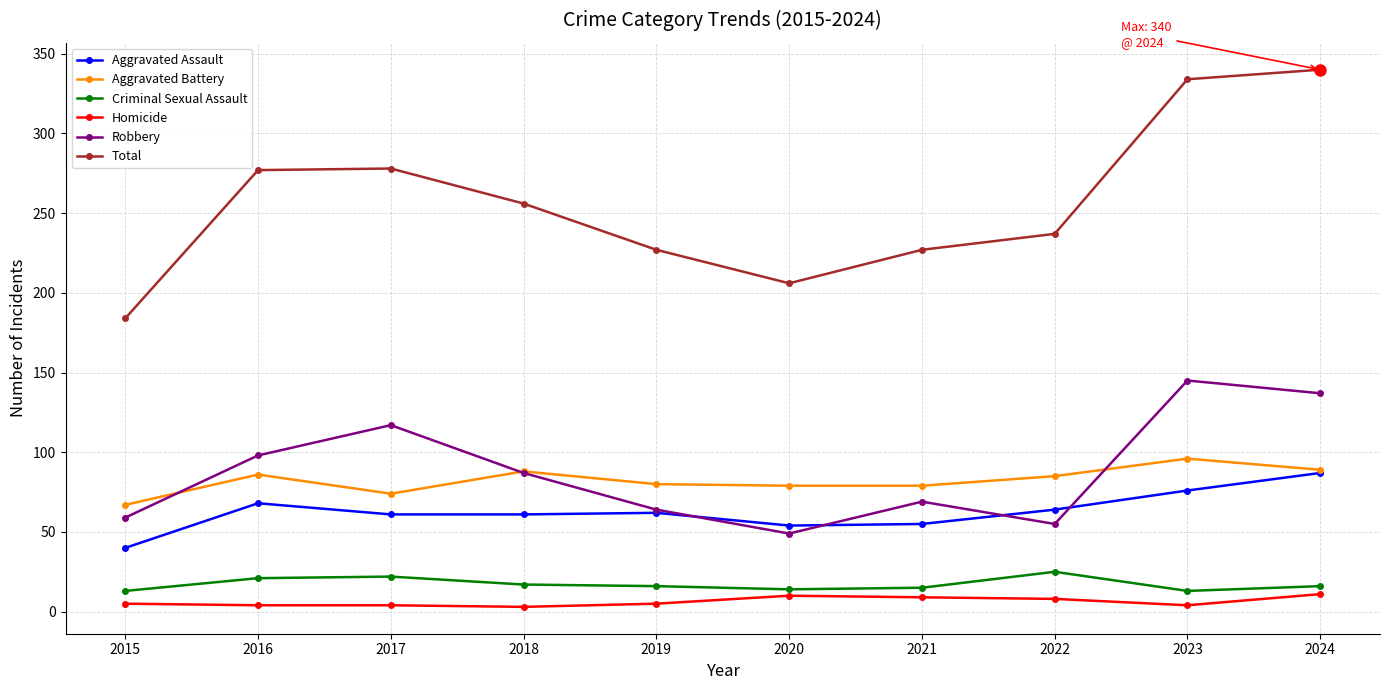

True or false: Aggravated Assault has more than 0 interior local peaks.

True